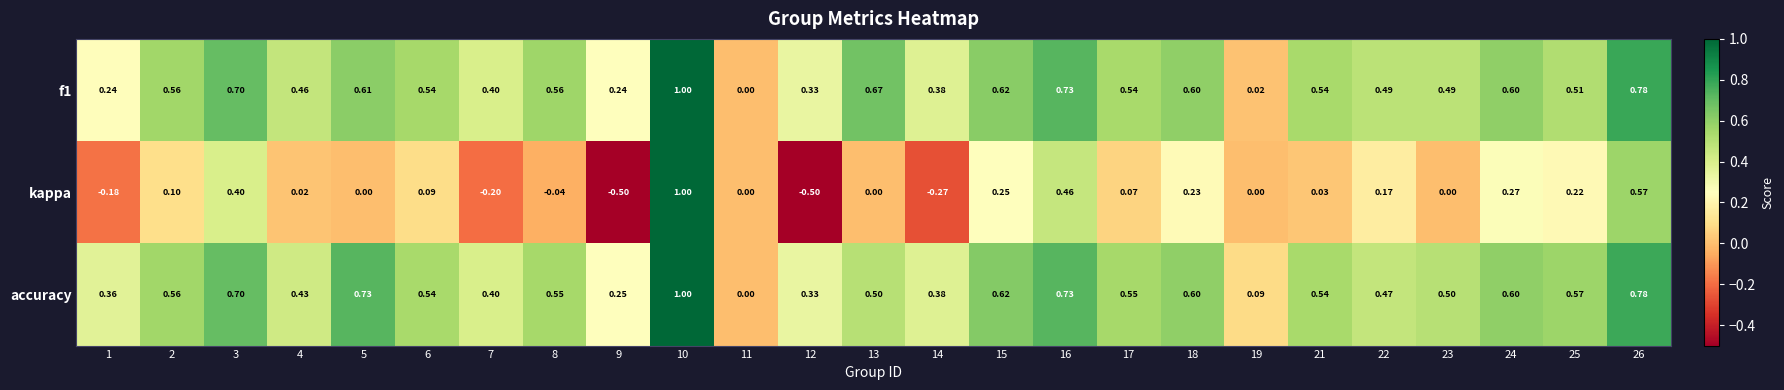

Which series has the largest range (max minus min)?

kappa